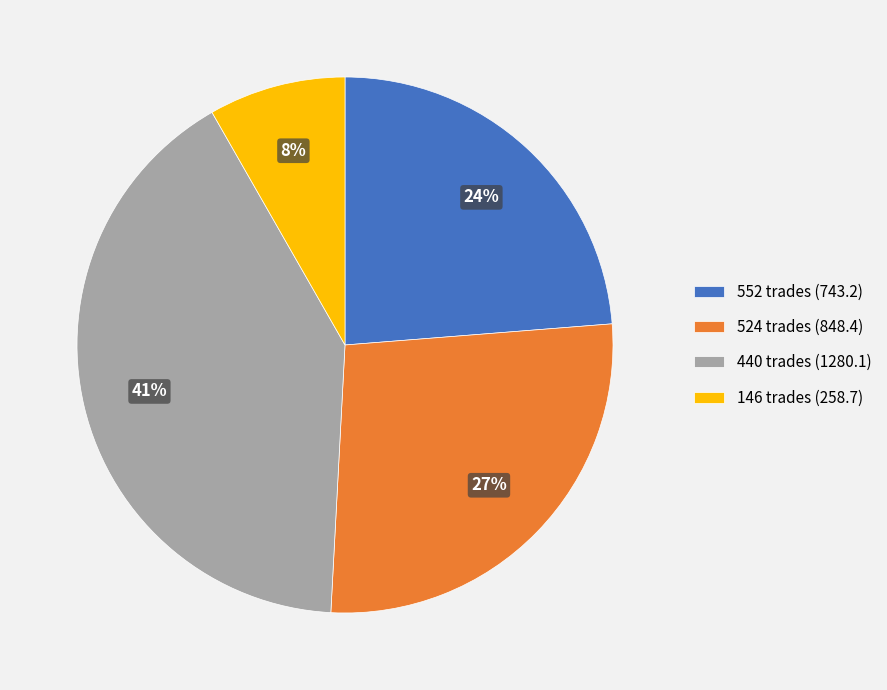

To the nearest percent, what portion does 146 trades represent?

8%